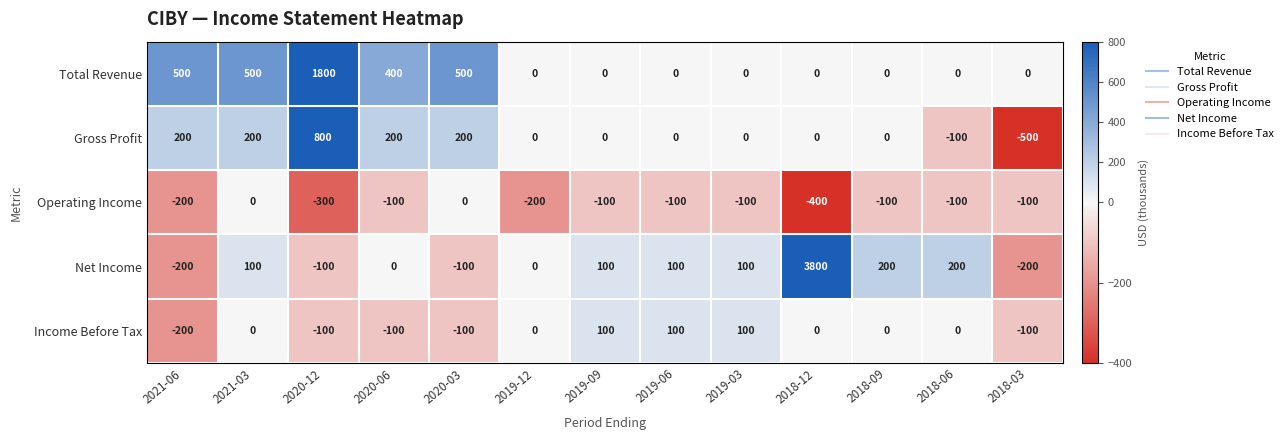

What is the difference between the second highest and second lowest values in the Gross Profit series?

300